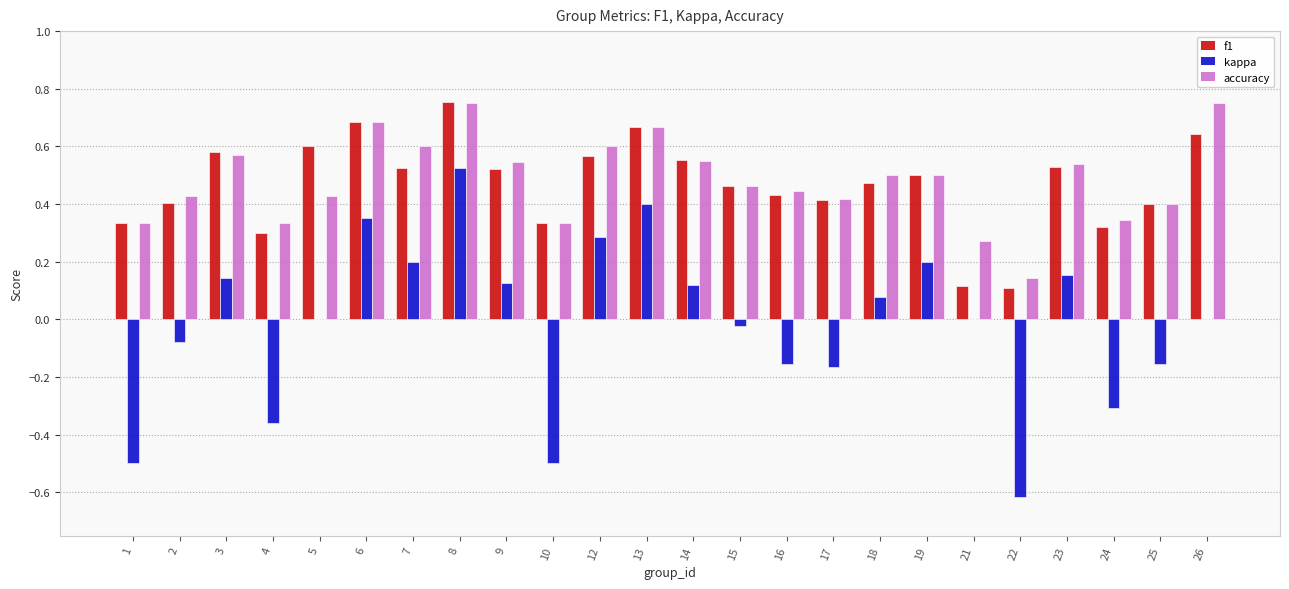

True or false: f1 has a value of 0.2 at 15.

False